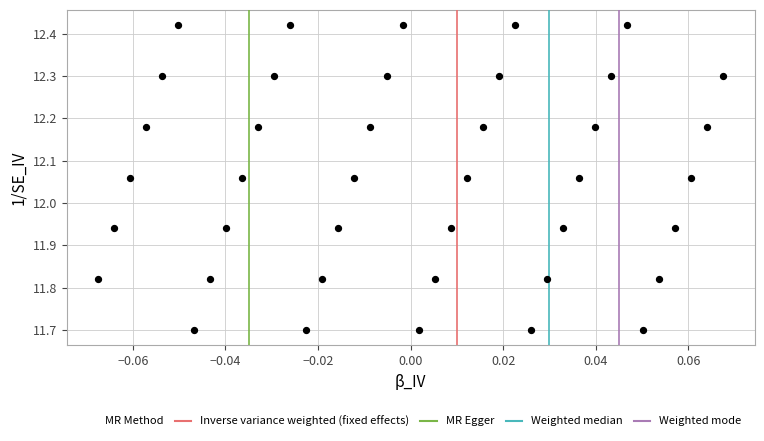

What is the range of Y values (max minus min)?

0.7